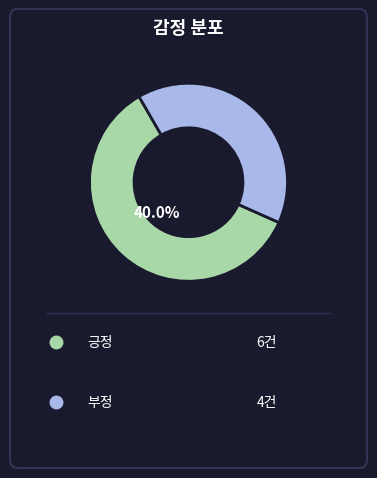

To the nearest percent, what portion does 부정 represent?

40%